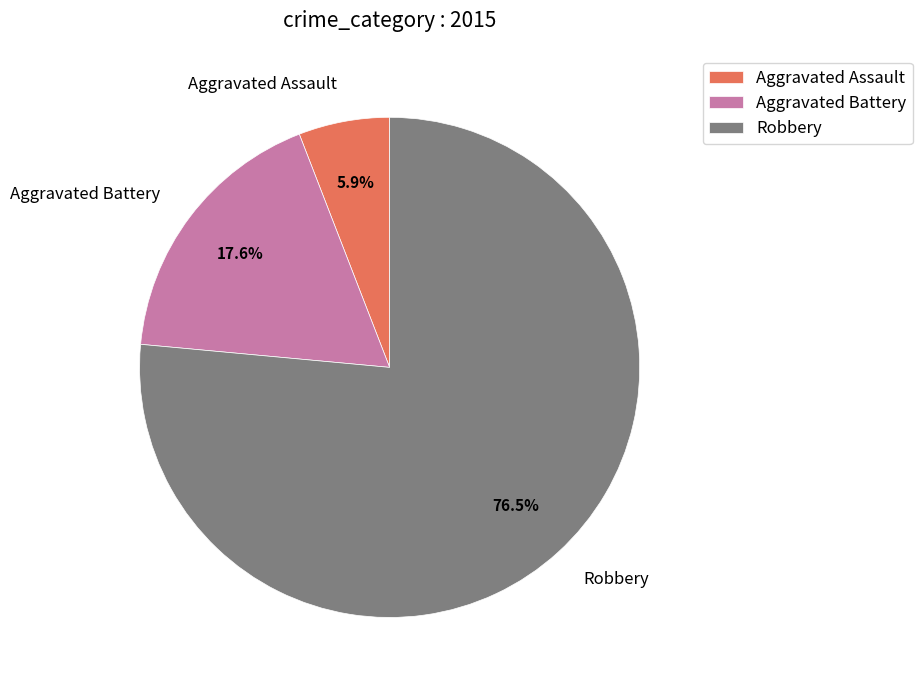

To the nearest percent, what is the average slice percentage?

33%